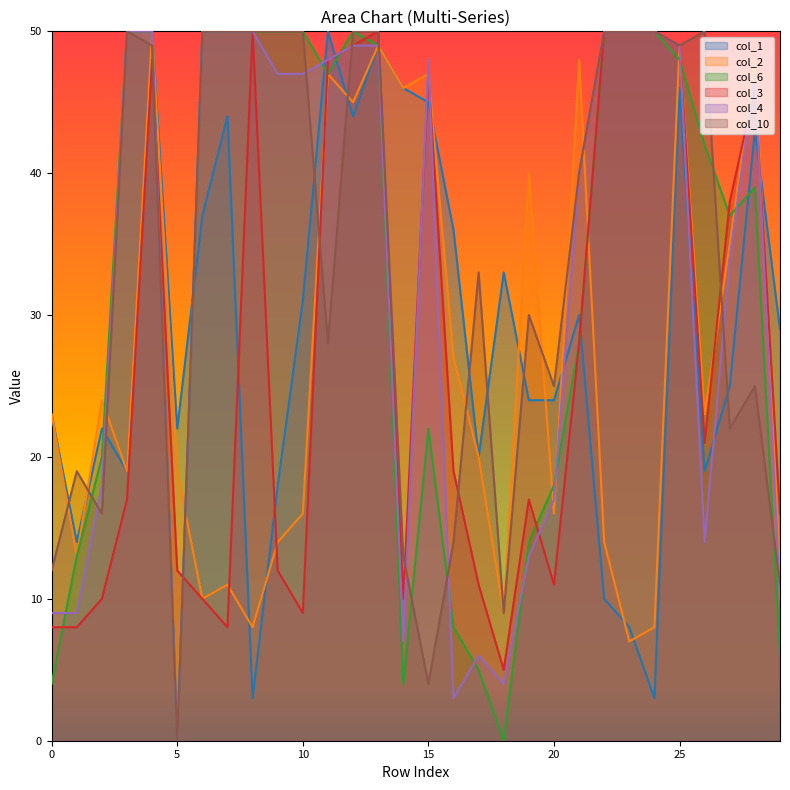

How many lines are shown in the chart?

6